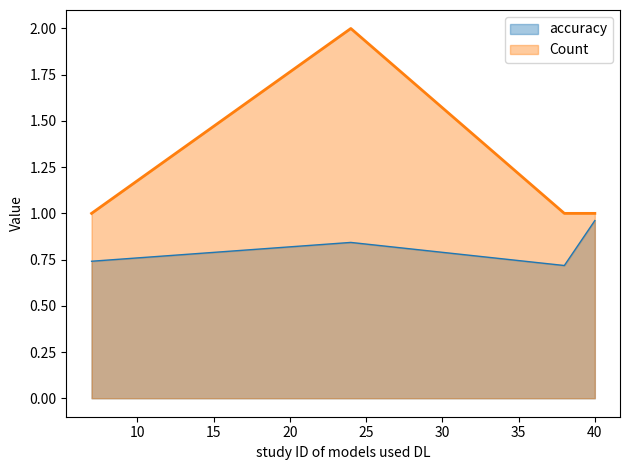

What is the value of the accuracy point at the 1st from the left?

0.7